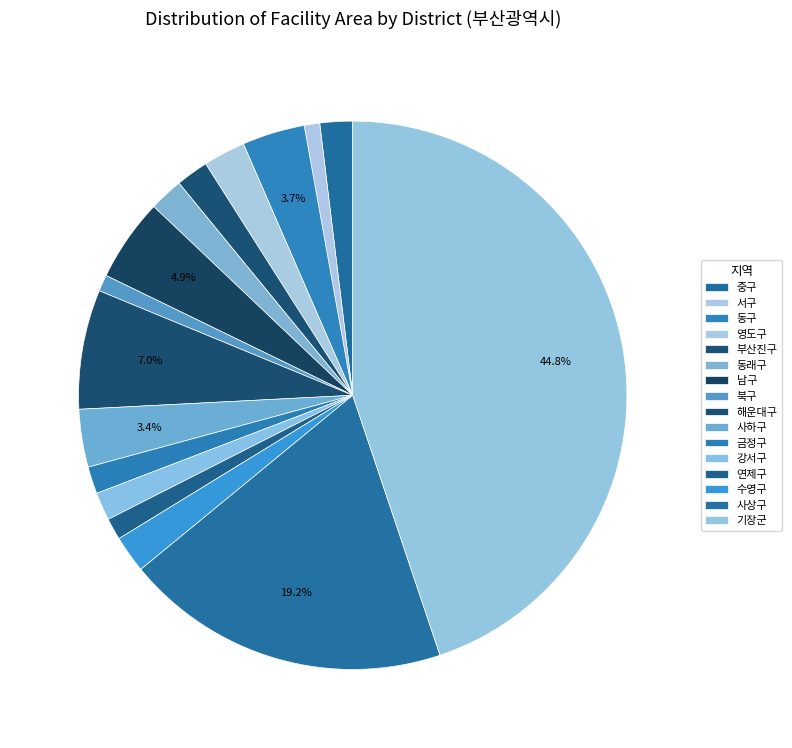

What is the total percentage of 금정구 and 영도구?

4.1%